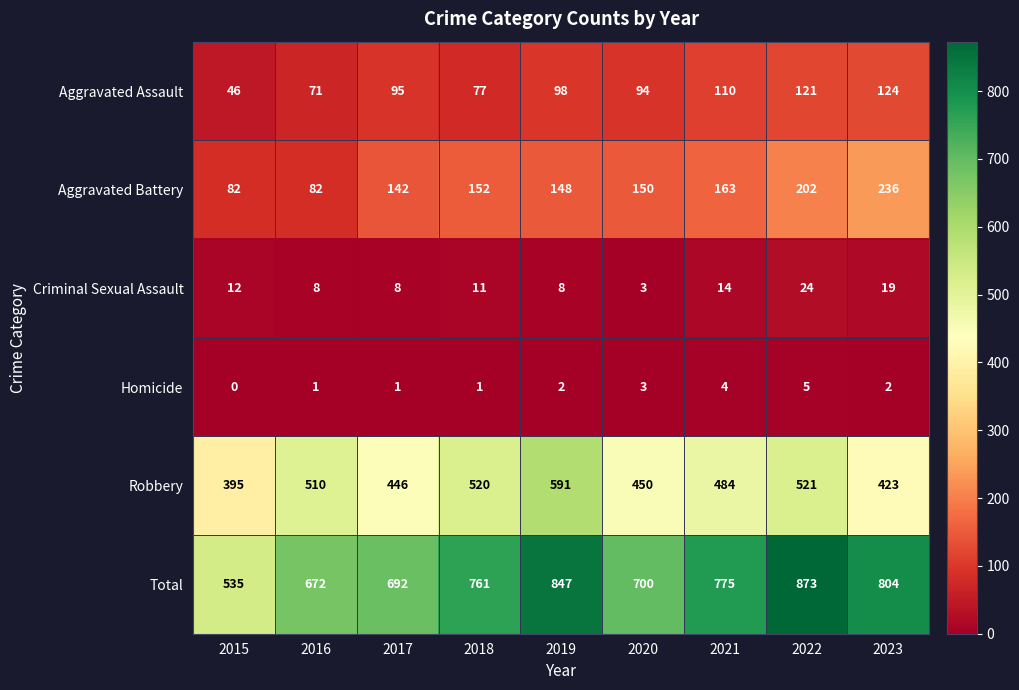

How many data points does each series have?

9